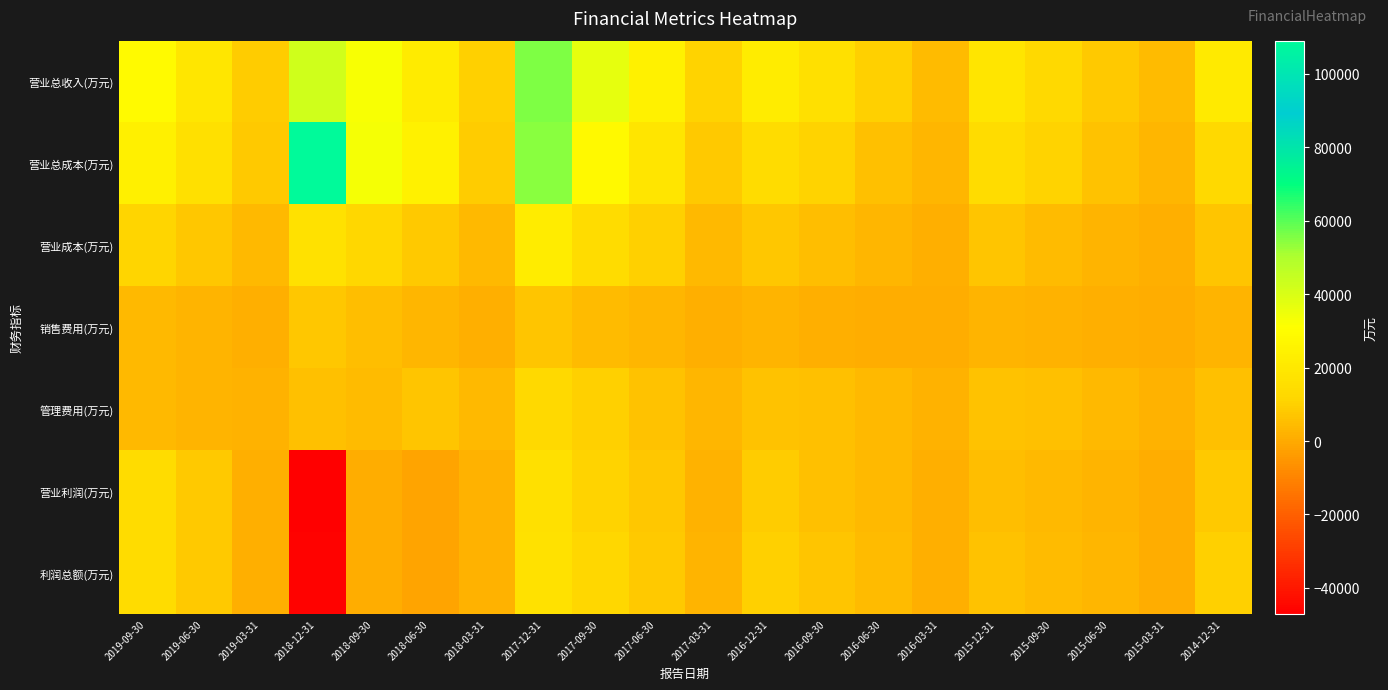

Reading left to right, list all the values displayed in this chart.

营业总收入(万元): 2019-09-30=28820	2019-06-30=18974	2019-03-31=8695	2018-12-31=42172	2018-09-30=32396	2018-06-30=21278	2018-03-31=10145	2017-12-31=55761	2017-09-30=36556	2017-06-30=24667	2017-03-31=10448	2016-12-31=22325	2016-09-30=16189	2016-06-30=9822	2016-03-31=4689	2015-12-31=18441	2015-09-30=13259	2015-06-30=8414	2015-03-31=4233	2014-12-31=20897
营业总成本(万元): 2019-09-30=23788	2019-06-30=16233	2019-03-31=8221	2018-12-31=108982	2018-09-30=33364	2018-06-30=24610	2018-03-31=8776	2017-12-31=54437	2017-09-30=28106	2017-06-30=18560	2017-03-31=8305	2016-12-31=14091	2016-09-30=10427	2016-06-30=5954	2016-03-31=3545	2015-12-31=14476	2015-09-30=10440	2015-06-30=6425	2015-03-31=3538	2014-12-31=13079
营业成本(万元): 2019-09-30=11231	2019-06-30=7239	2019-03-31=3873	2018-12-31=16913	2018-09-30=11624	2018-06-30=7881	2018-03-31=3932	2017-12-31=22290	2017-09-30=14102	2017-06-30=9767	2017-03-31=3903	2016-12-31=7813	2016-09-30=5387	2016-06-30=3213	2016-03-31=1492	2015-12-31=6626	2015-09-30=4347	2015-06-30=2713	2015-03-31=1555	2014-12-31=7079
销售费用(万元): 2019-09-30=3714	2019-06-30=2720	2019-03-31=1151	2018-12-31=7349	2018-09-30=5351	2018-06-30=3225	2018-03-31=1396	2017-12-31=6770	2017-09-30=4759	2017-06-30=3162	2017-03-31=1521	2016-12-31=2411	2016-09-30=1588	2016-06-30=1104	2016-03-31=523	2015-12-31=2921	2015-09-30=1797	2015-06-30=1244	2015-03-31=655	2014-12-31=2579
管理费用(万元): 2019-09-30=3946	2019-06-30=2894	2019-03-31=1881	2018-12-31=5755	2018-09-30=4605	2018-06-30=7088	2018-03-31=3629	2017-12-31=12767	2017-09-30=9691	2017-06-30=6144	2017-03-31=3189	2016-12-31=6362	2016-09-30=5712	2016-06-30=3695	2016-03-31=1923	2015-12-31=6389	2015-09-30=5736	2015-06-30=3886	2015-03-31=1872	2014-12-31=5766
营业利润(万元): 2019-09-30=14287	2019-06-30=8111	2019-03-31=1546	2018-12-31=-47013	2018-09-30=906	2018-06-30=-1912	2018-03-31=2098	2017-12-31=16326	2017-09-30=10727	2017-06-30=7483	2017-03-31=2180	2016-12-31=8733	2016-09-30=5923	2016-06-30=3972	2016-03-31=1187	2015-12-31=5022	2015-09-30=3660	2015-06-30=2675	2015-03-31=696	2014-12-31=8382
利润总额(万元): 2019-09-30=14374	2019-06-30=8128	2019-03-31=1482	2018-12-31=-46355	2018-09-30=1059	2018-06-30=-1888	2018-03-31=2111	2017-12-31=16422	2017-09-30=11733	2017-06-30=7933	2017-03-31=2935	2016-12-31=9887	2016-09-30=6779	2016-06-30=4517	2016-03-31=1514	2015-12-31=6342	2015-09-30=4425	2015-06-30=3180	2015-03-31=1046	2014-12-31=10091